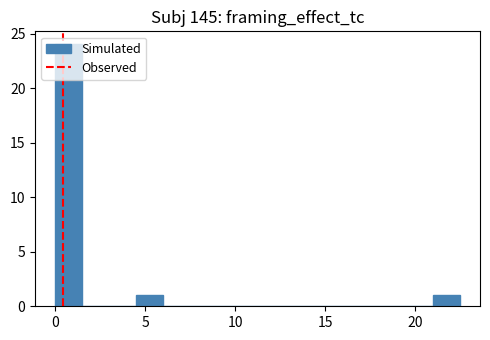

Around what value on the x-axis is the tallest bar? Give the approximate position of its centre, as read against the axis.

1.0